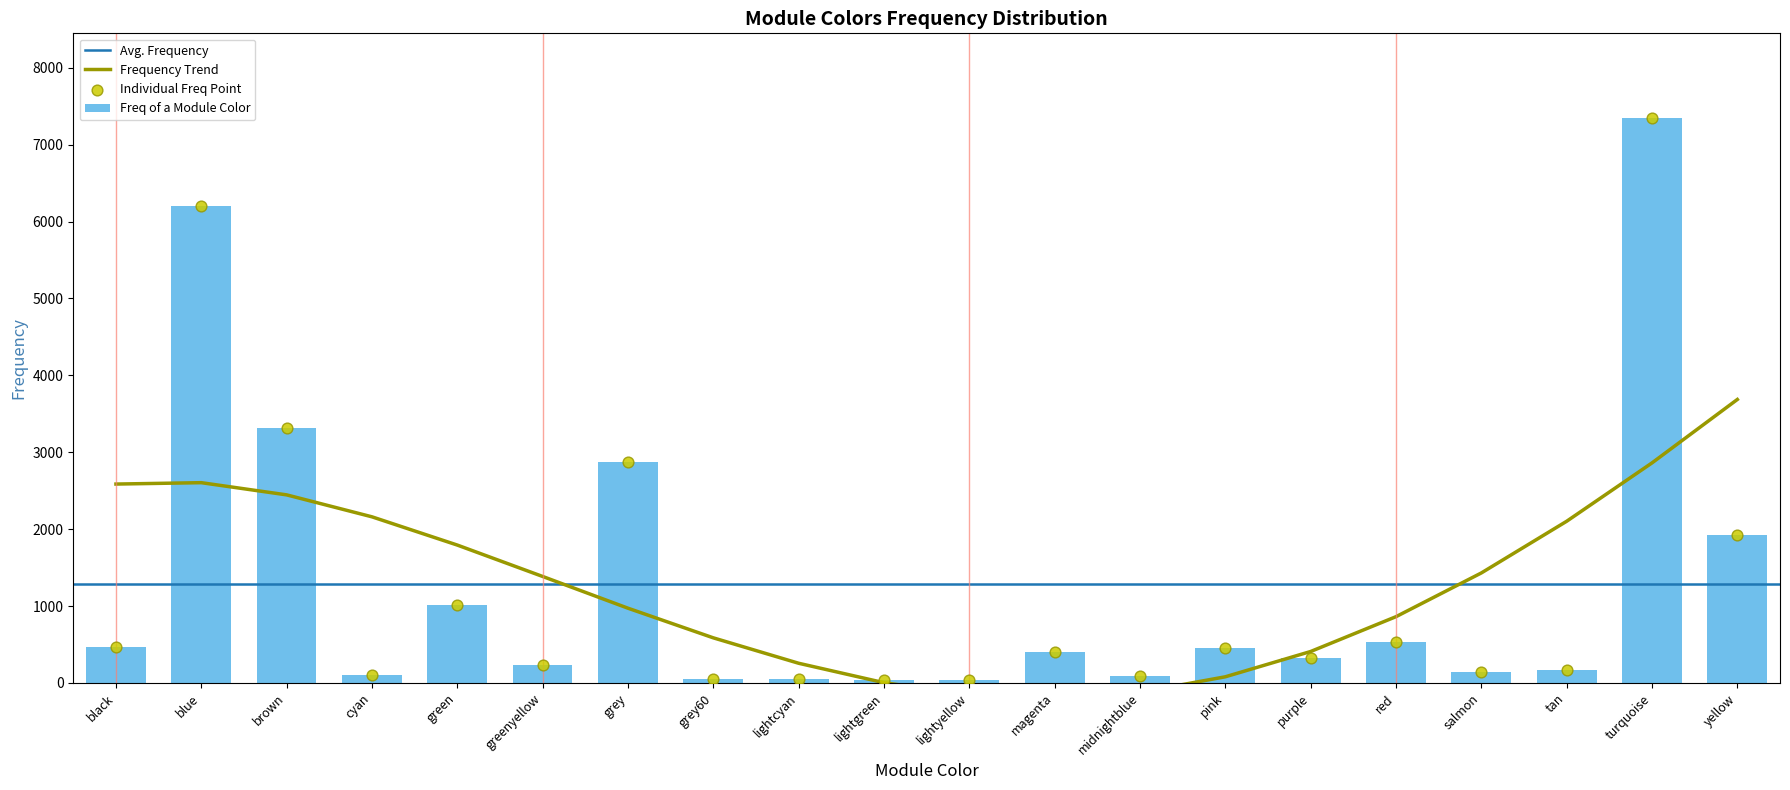

What is the ratio of the value at magenta to the value at midnightblue?

4.6